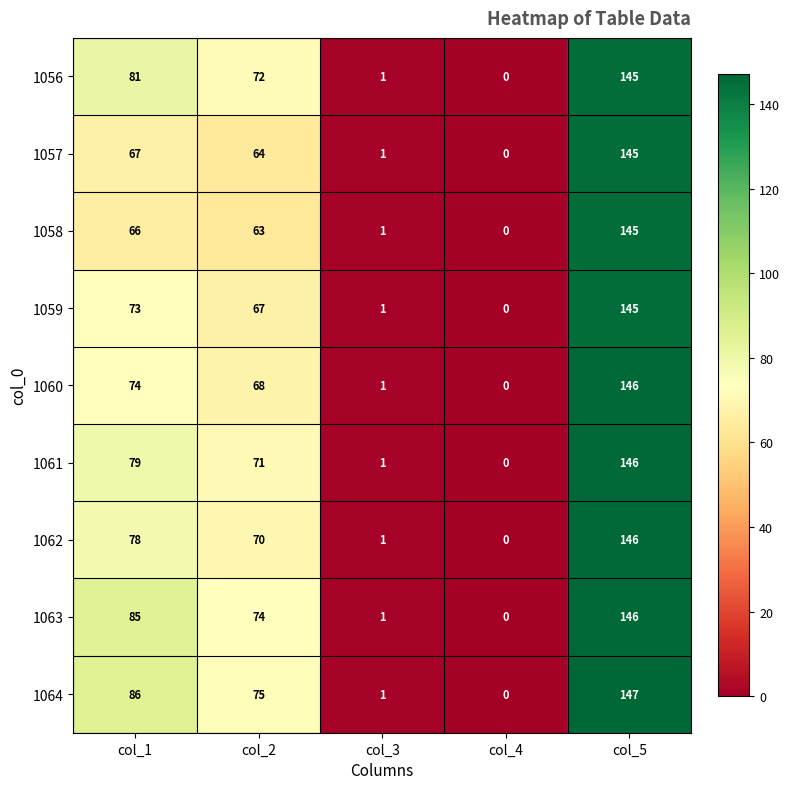

Is it true that 1057 equals 145 at col_5?

True